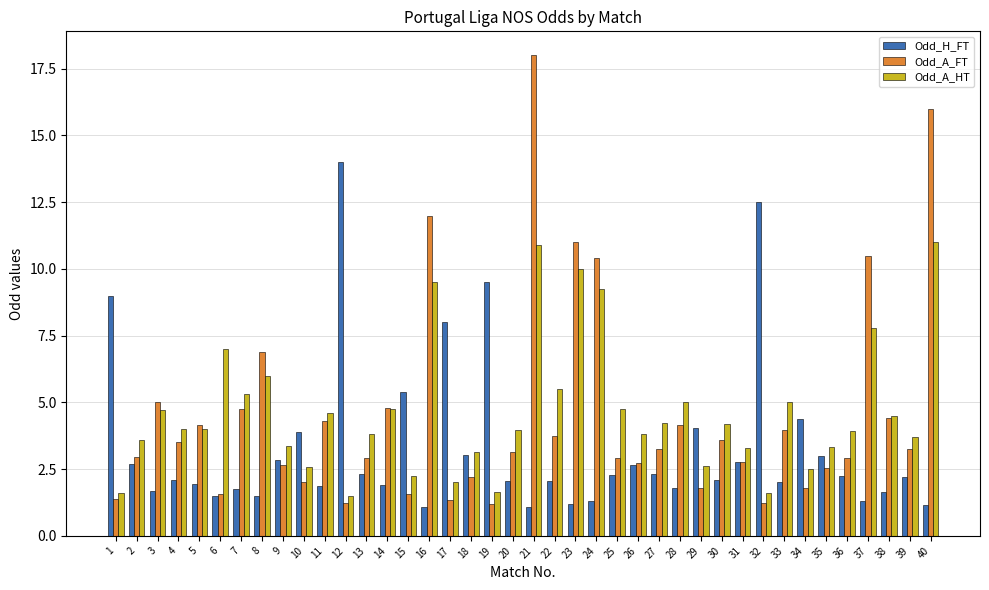

Is it true that Odd_H_FT equals 2.1 at 20?

True